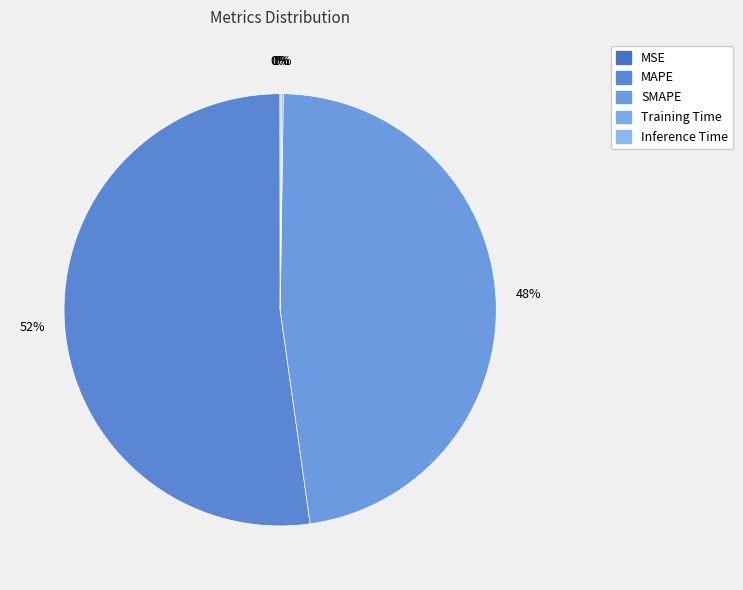

To the nearest percent, what is the average slice percentage?

20%